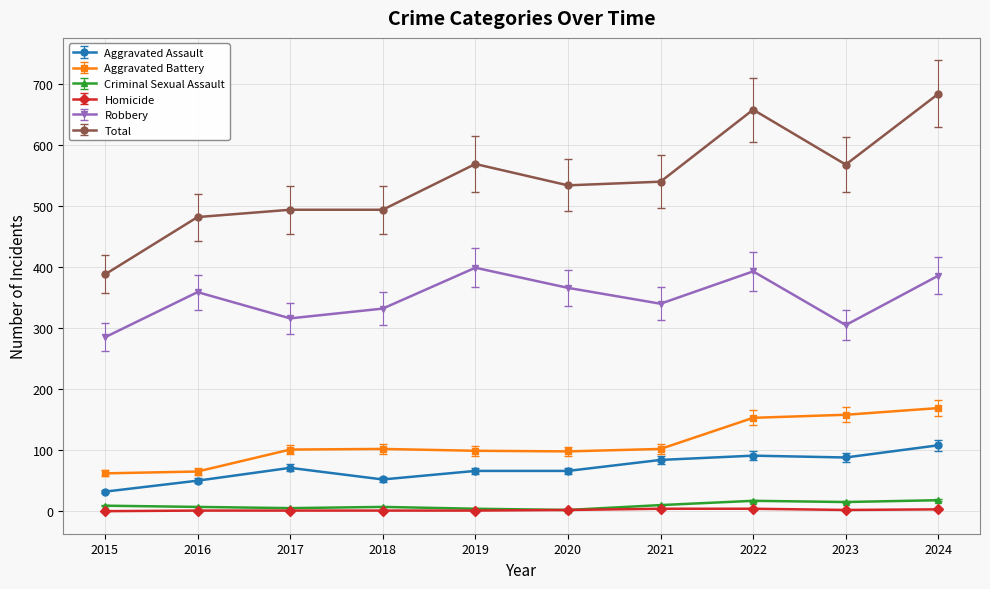

Rank the series at 2015 from highest to lowest value.

Total, Robbery, Aggravated Battery, Aggravated Assault, Criminal Sexual Assault, Homicide